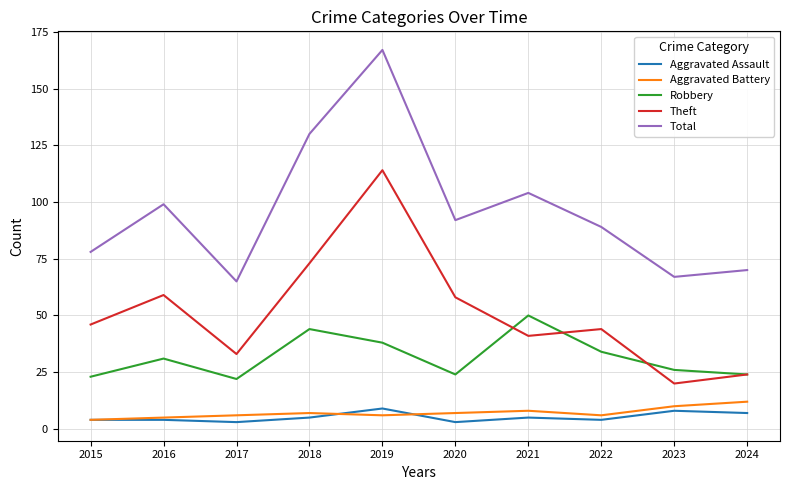

How many interior local peaks does the Robbery series have?

3